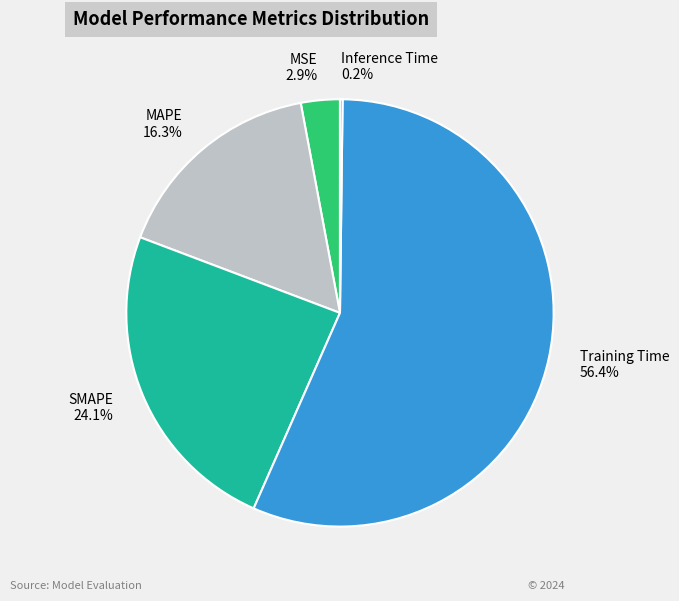

Which category has the biggest portion of the pie?

Training Time